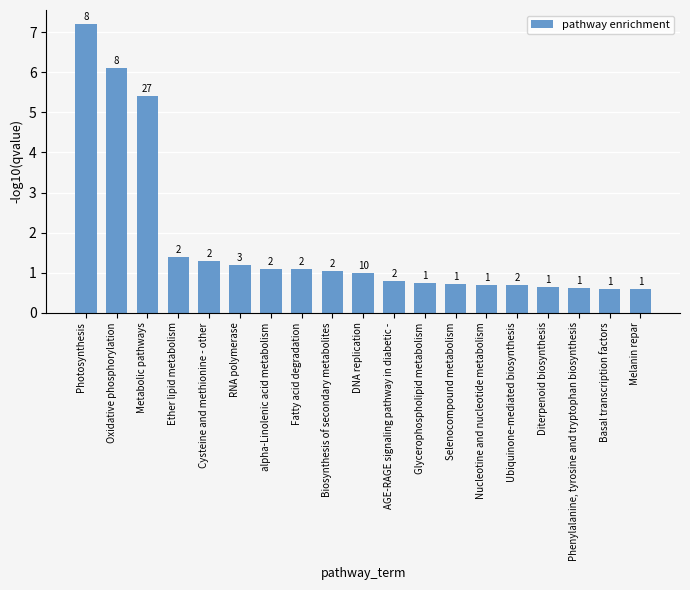

What is the average value?

1.7